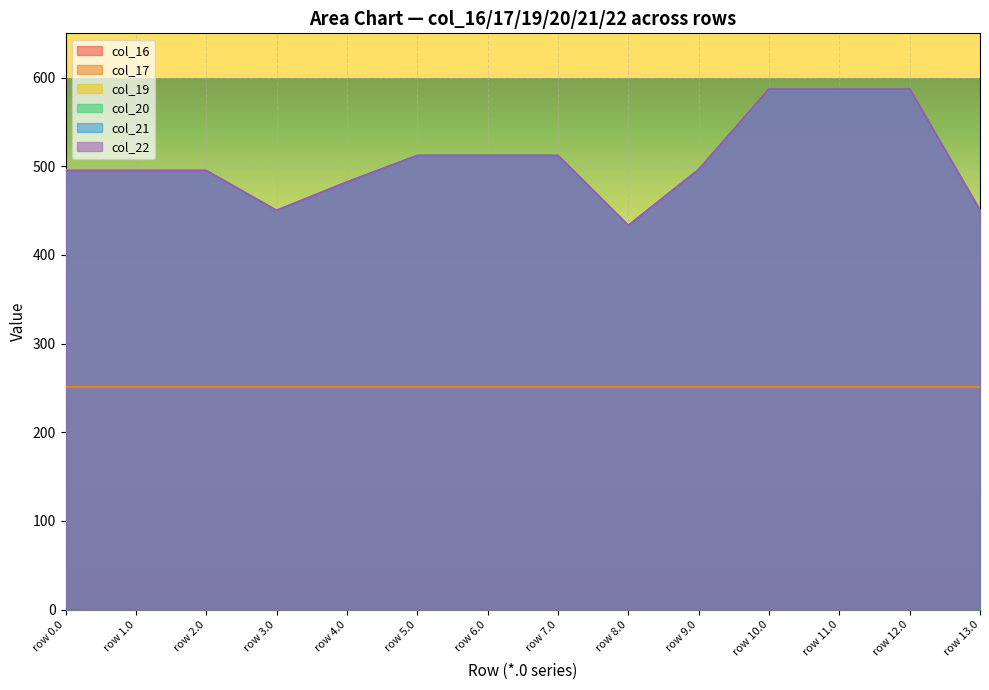

True or false: col_20 and col_16 intersect in this chart.

False